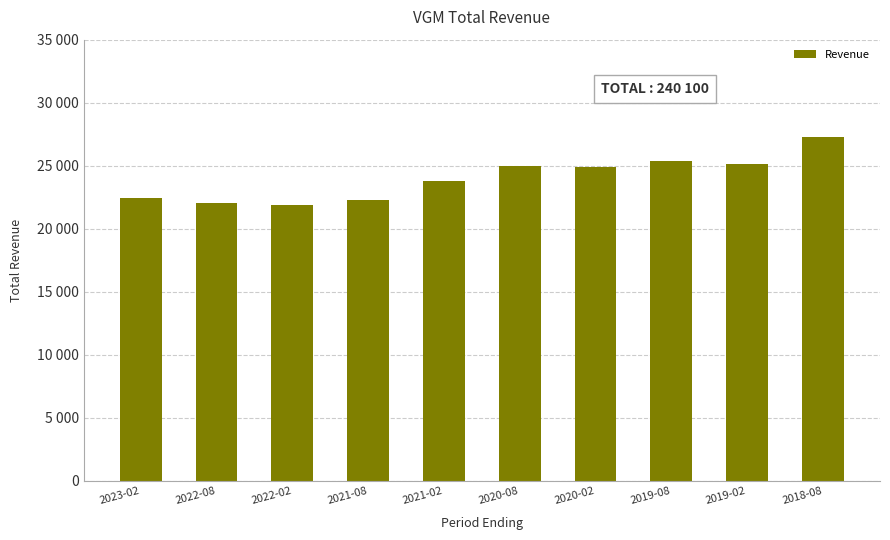

Which label corresponds to the smallest value in the chart?

2022-02